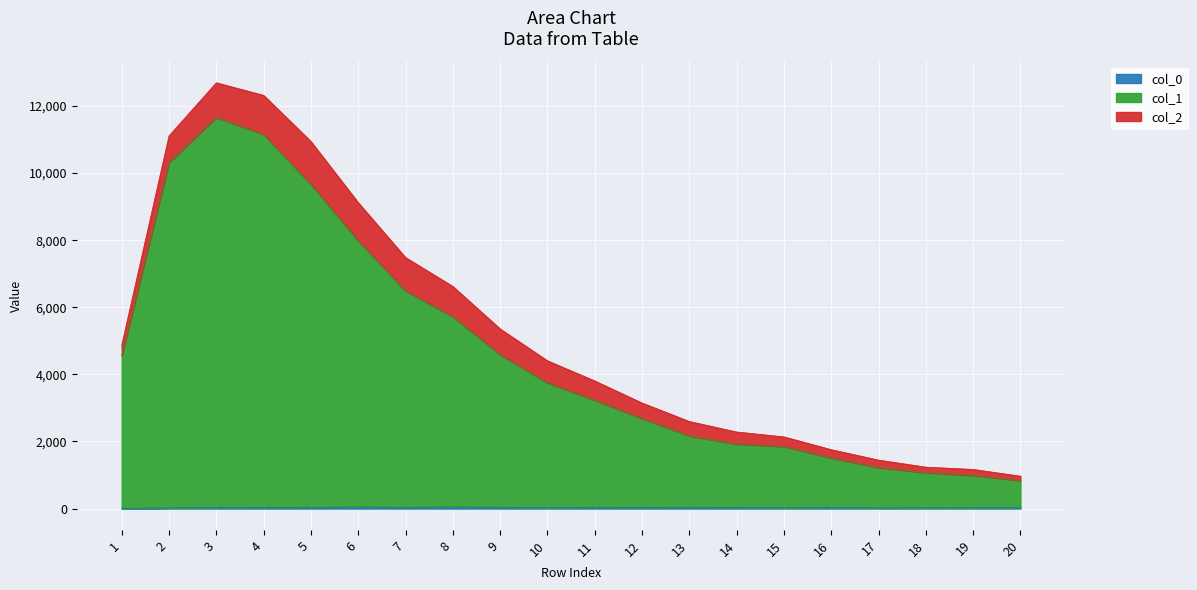

Does the chart display data point markers on the line(s)?

No